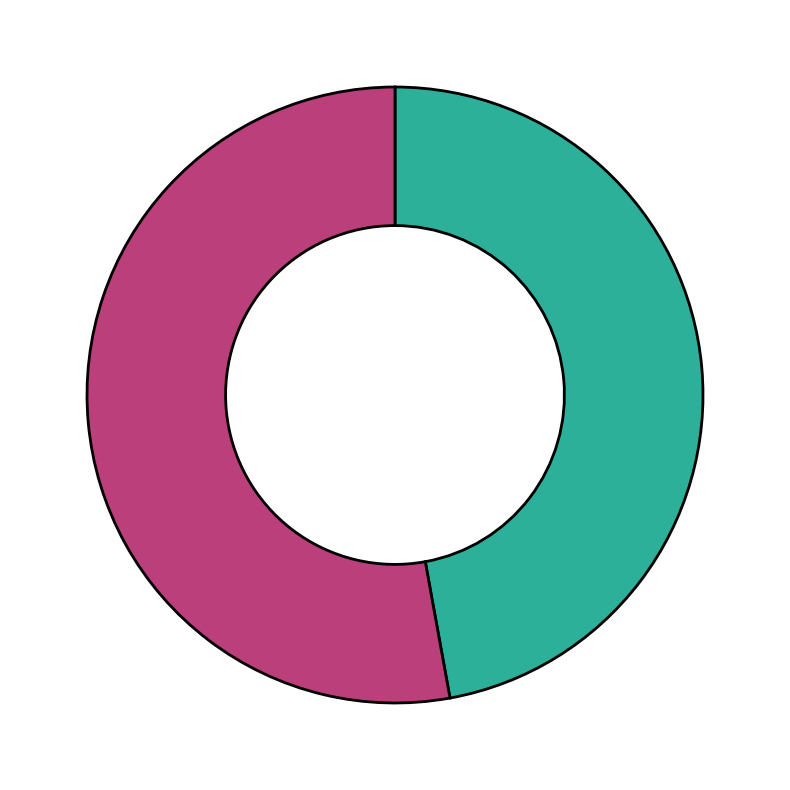

Does any single category account for the majority?

Yes